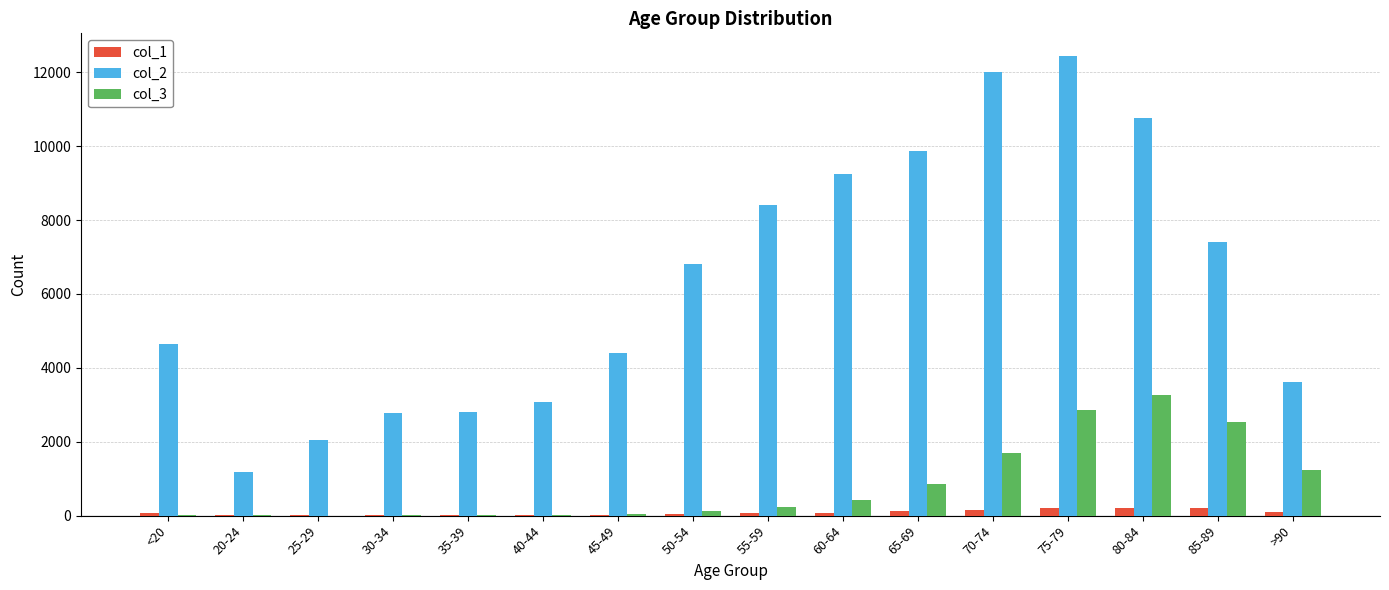

What is the total value across all series at >90?

4921